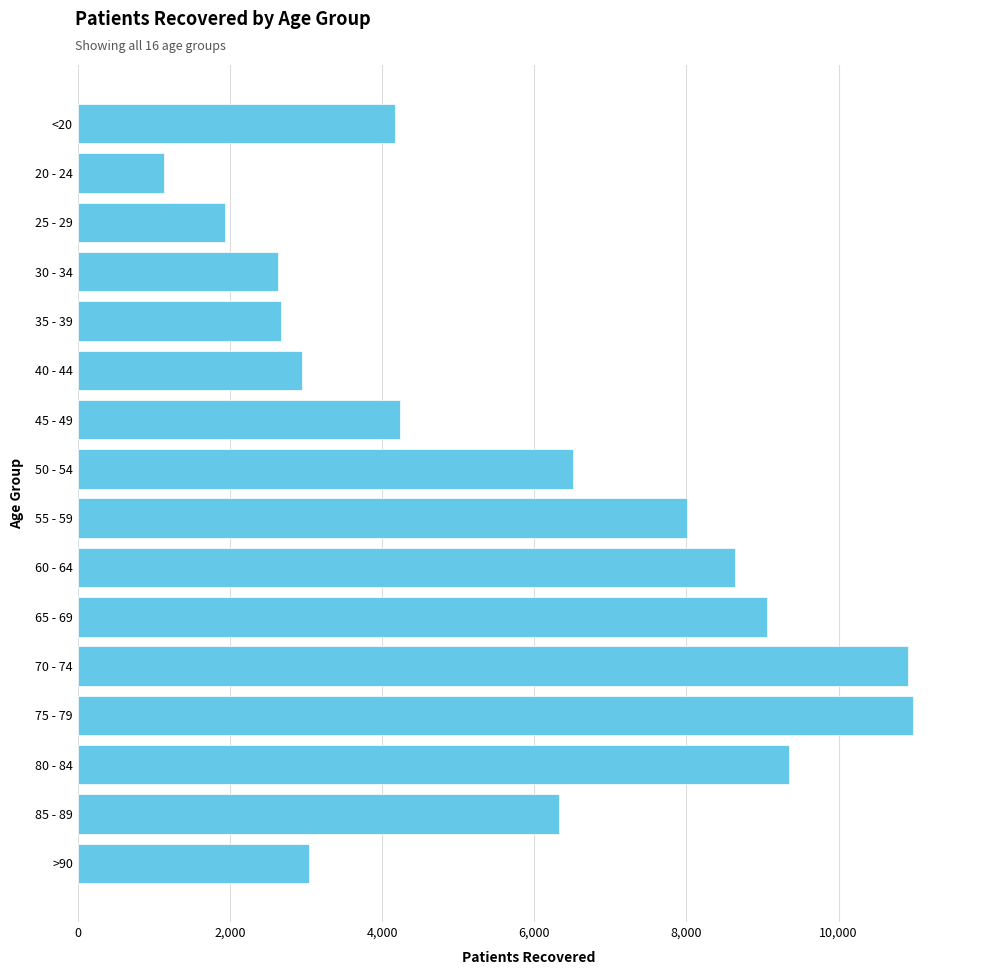

What is the difference between the second highest and second lowest values?

8983